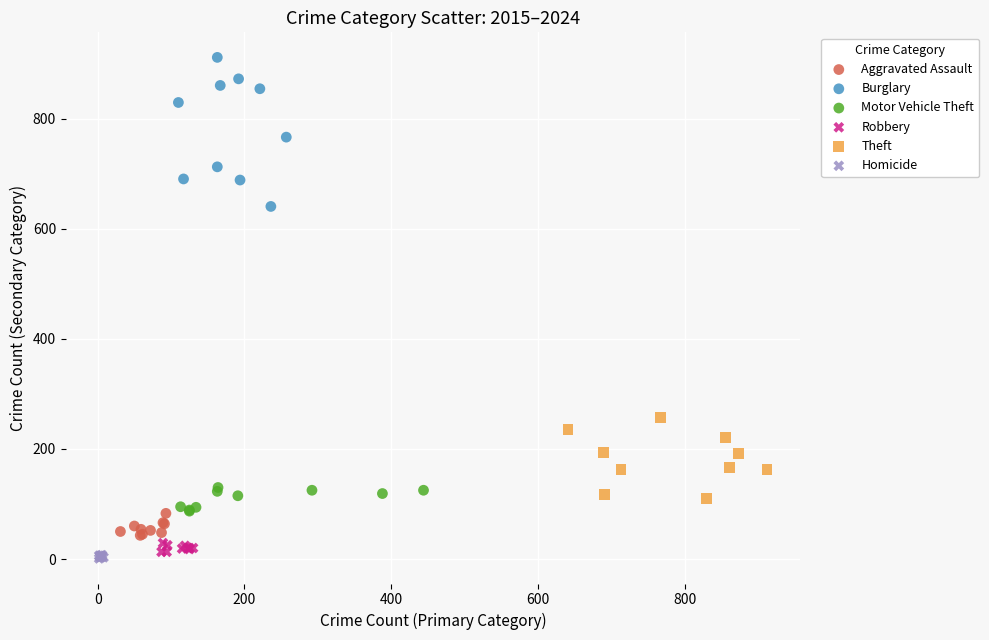

Which series contains the highest Y value?

Burglary